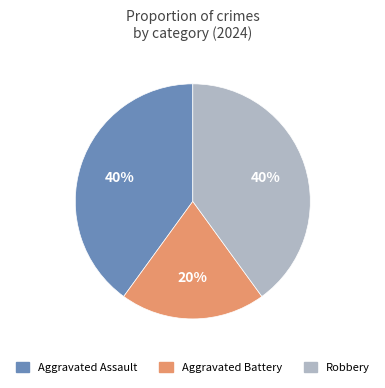

Is it true that Aggravated Assault is 28% of the pie?

False